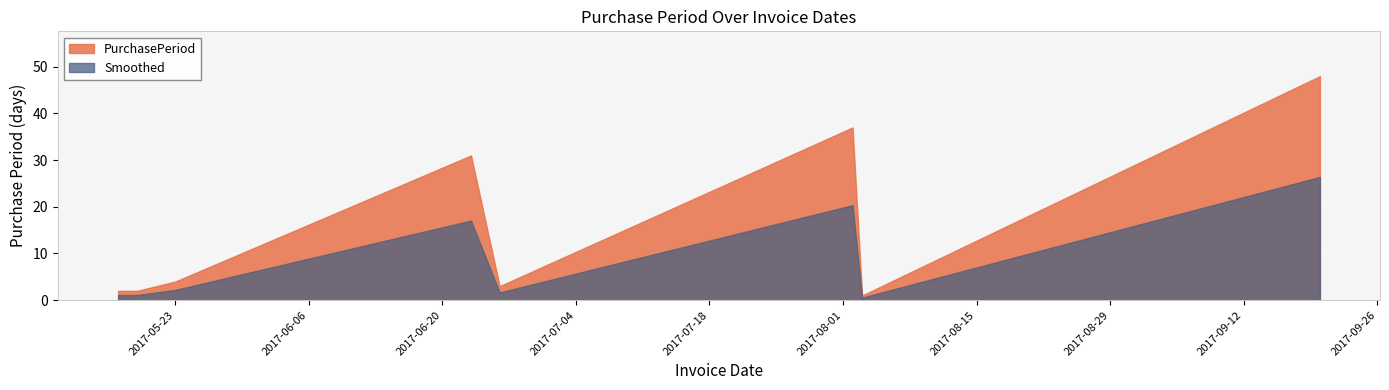

What is the maximum value shown in the chart?

48.0